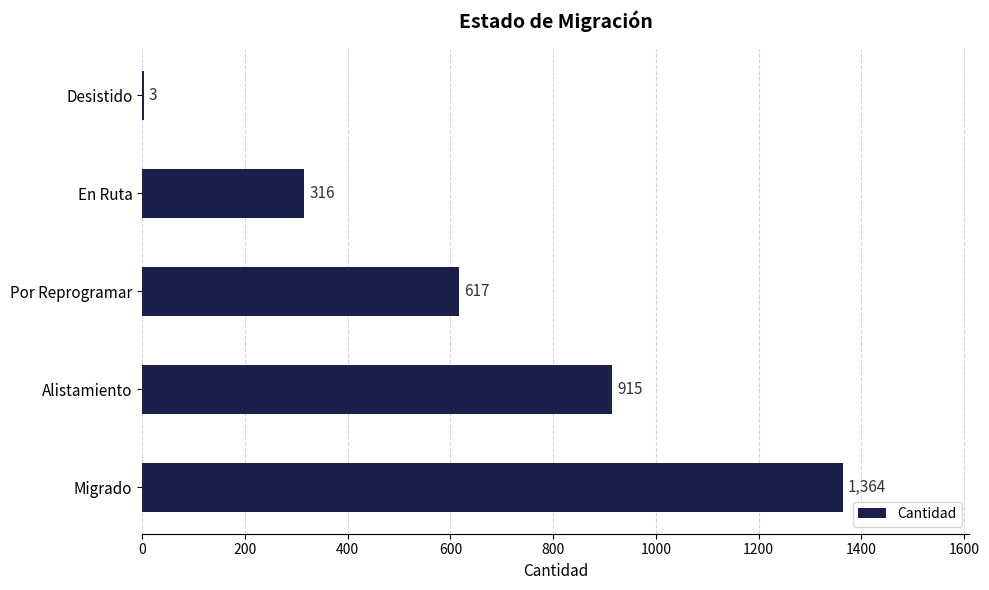

Which label corresponds to the largest value in the chart?

Migrado